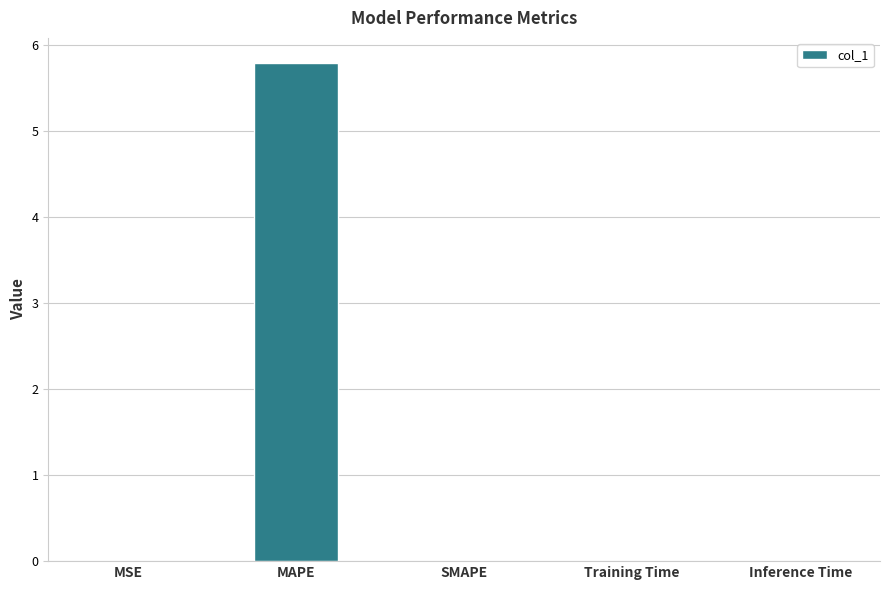

What is the average value?

1.2